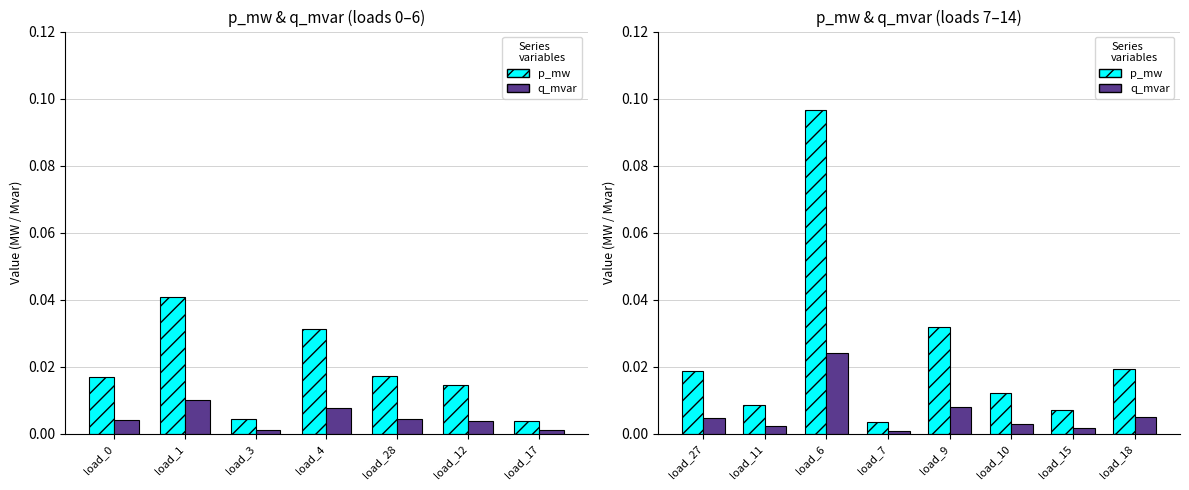

The q_mvar series shows 0.0 at load_27. True or false?

False